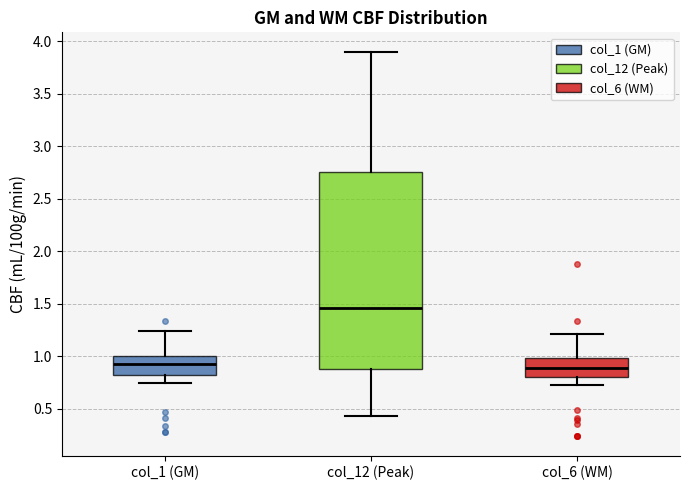

Reading left to right, transcribe this box plot: for each box, give where its median line is, the range the box spans, and where its two whiskers end, as read against the y-axis. The values are not printed on the chart, so give them approximately, as read against the axis.

col_1 (GM): median 0.90, box 0.80 to 1.00, whiskers 0.75 to 1.25
col_12 (Peak): median 1.45, box 0.90 to 2.75, whiskers 0.45 to 3.90
col_6 (WM): median 0.90, box 0.80 to 1.00, whiskers 0.75 to 1.20